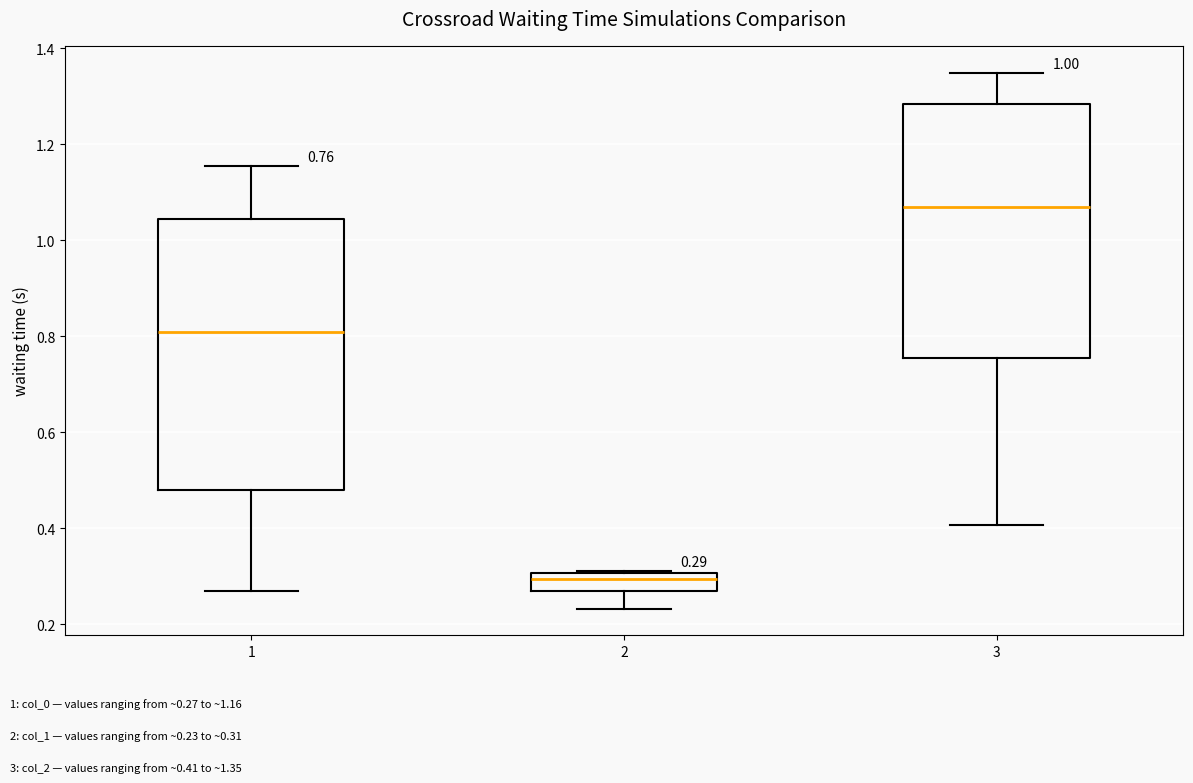

Which box has the lowest median line?

2